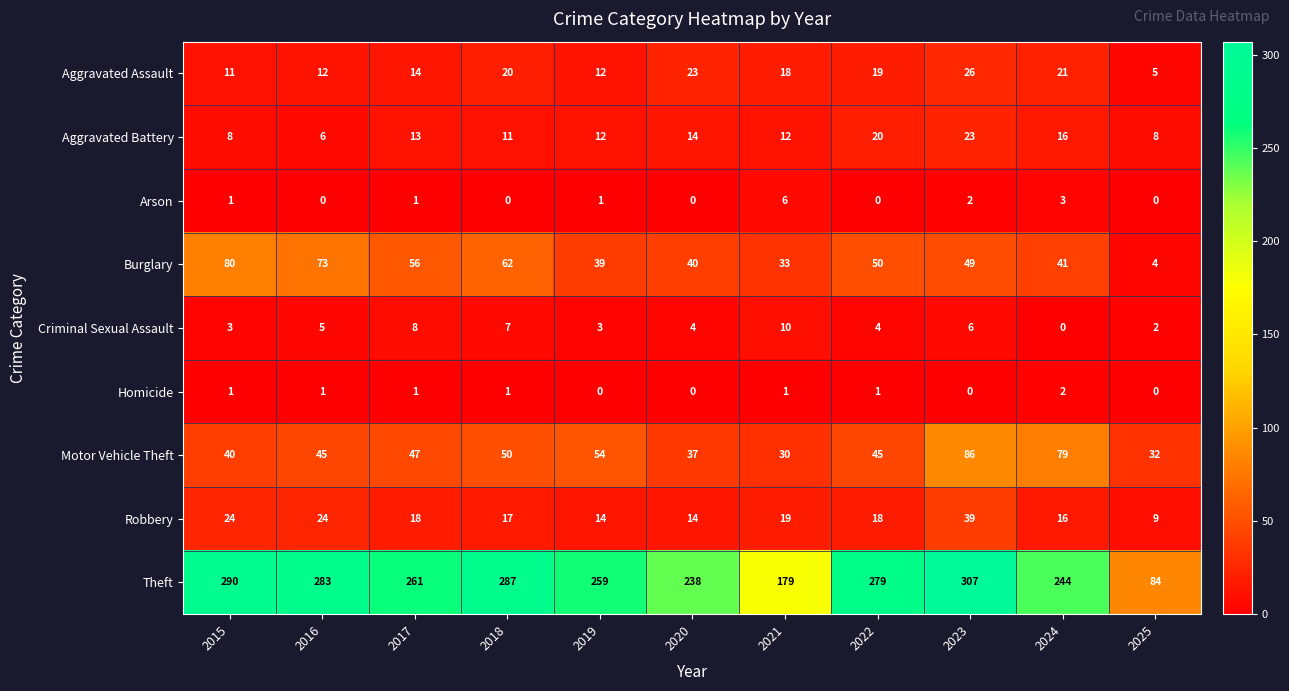

How many categories are shown in the chart?

11